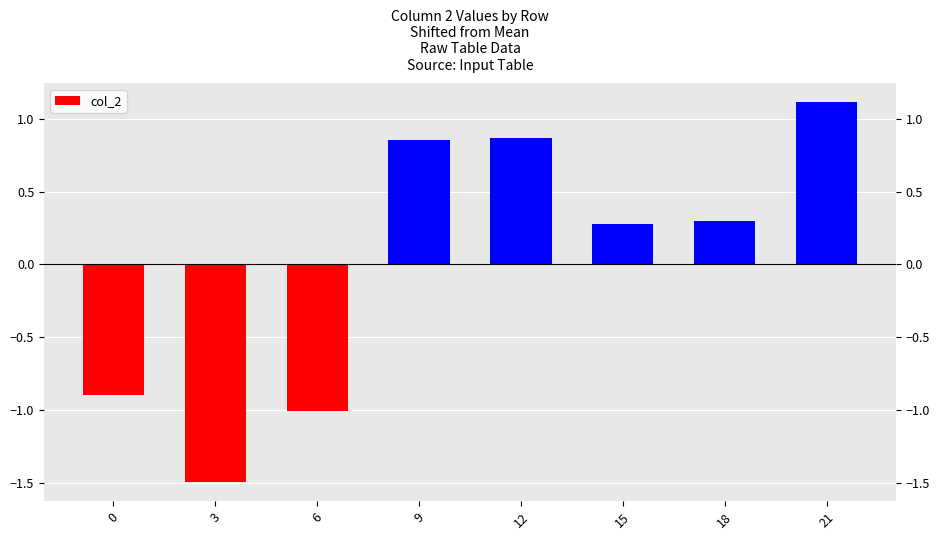

At which label is the value closest to 0?

15